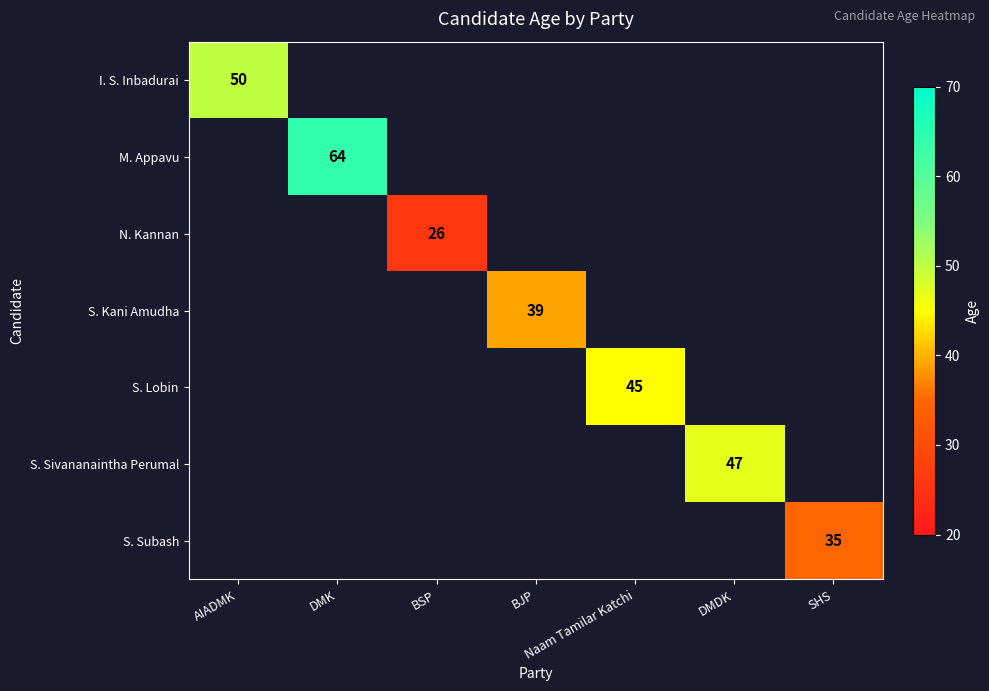

The S. Subash series shows 35 at SHS. True or false?

True